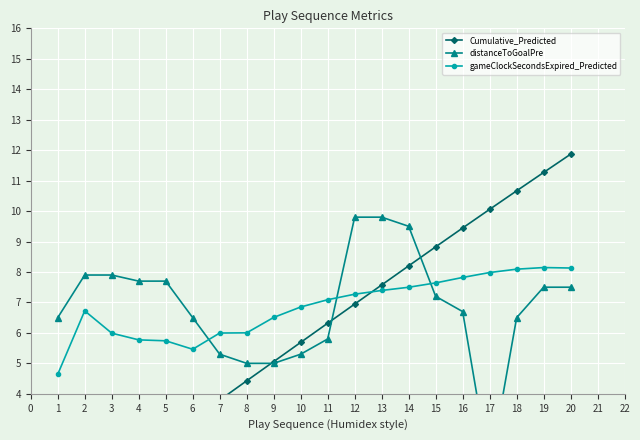

What is the minimum value for gameClockSecondsExpired_Predicted?

4.6